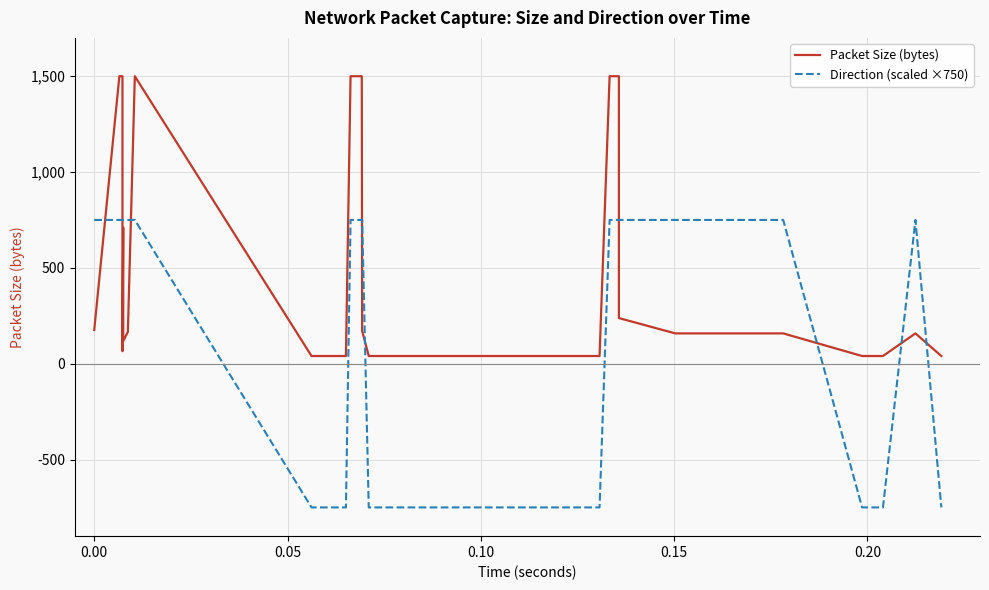

How many values in Direction (scaled ×750) are below zero?

17